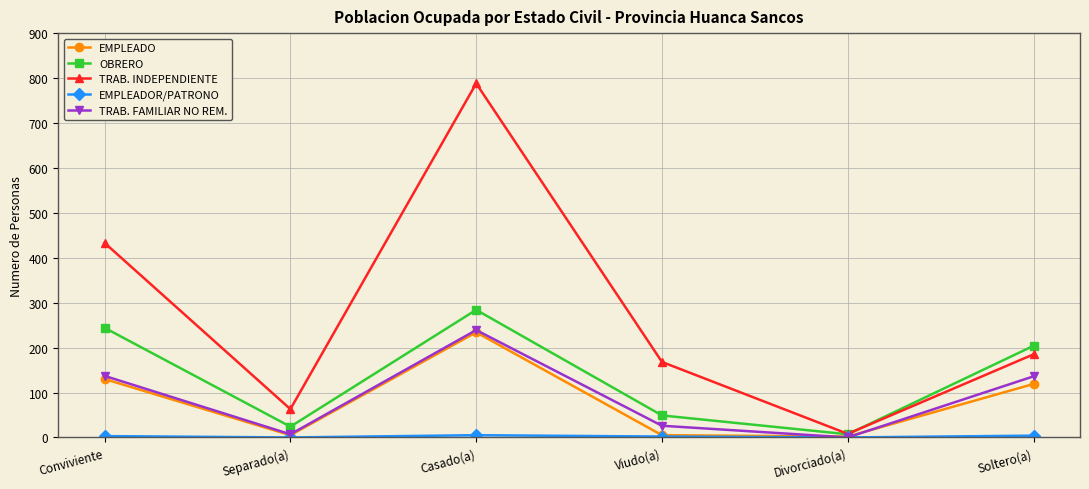

What is the label of the 5th point from the left?

Divorciado(a)